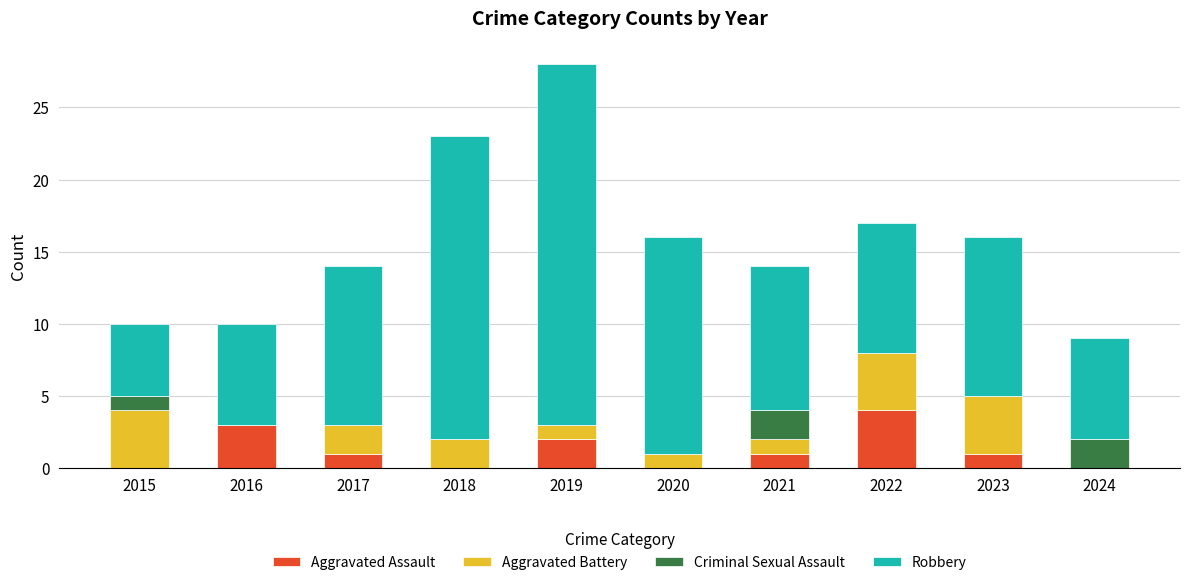

How many series are shown in this chart?

4